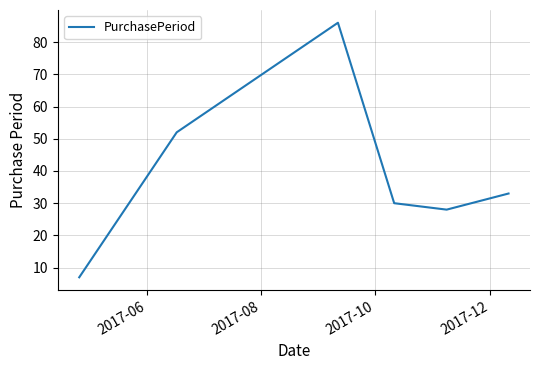

What is the difference between the maximum and second lowest values?

58